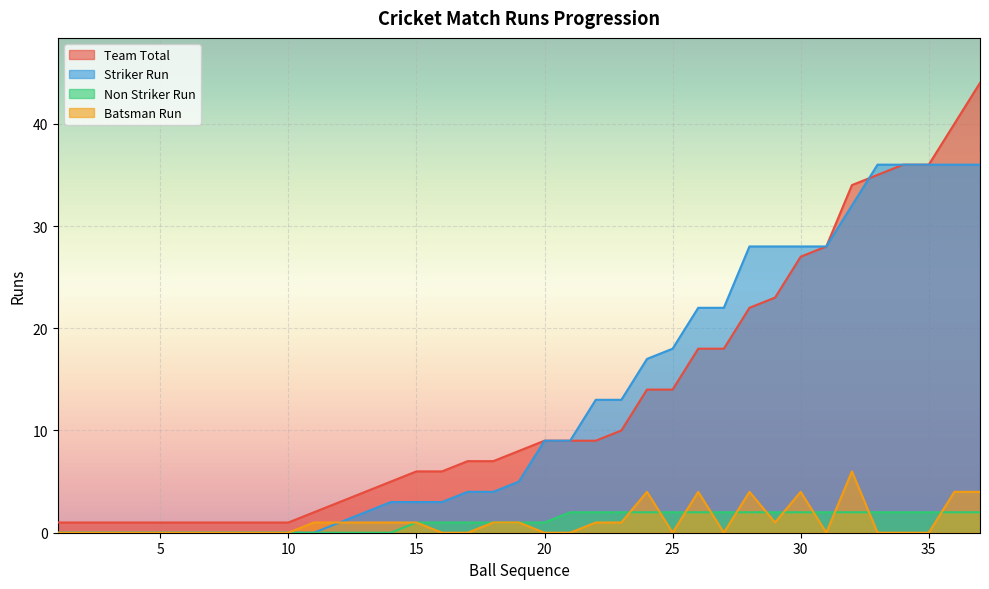

What is the difference between the maximum and second lowest values in the Non Striker Run series?

2